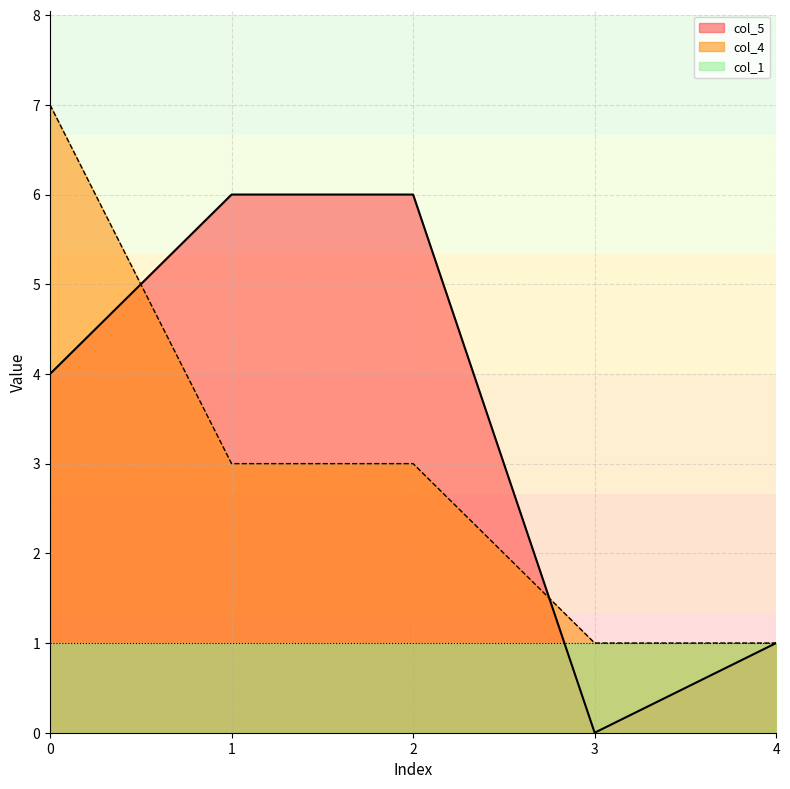

Which has a higher value, 2 or 0?

2